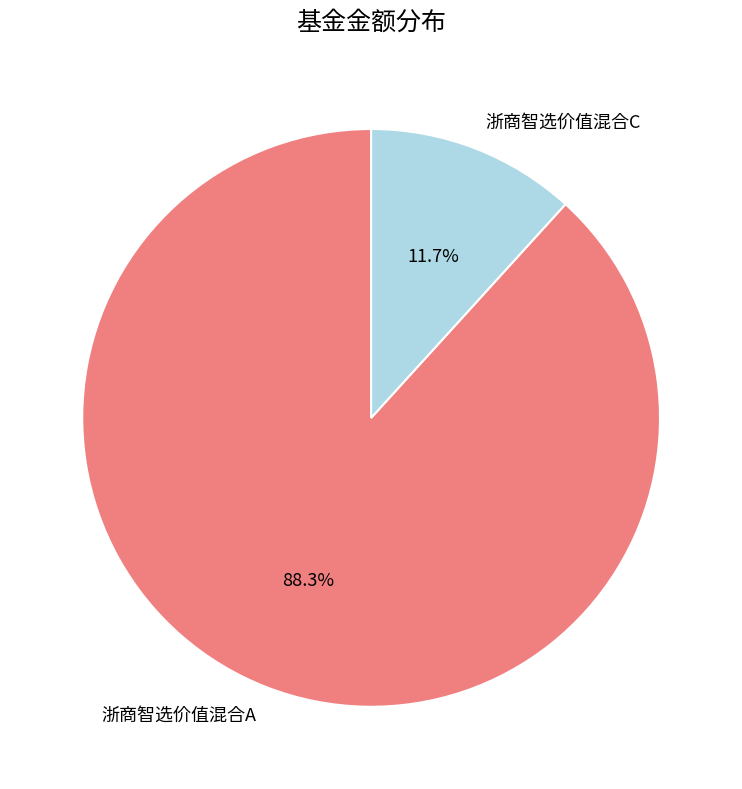

Which has a higher value, 浙商智选价值混合A or 浙商智选价值混合C?

浙商智选价值混合A